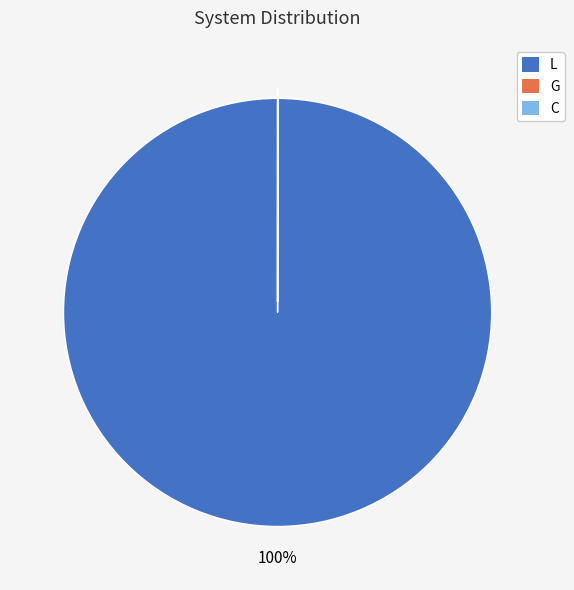

To the nearest percent, what is the average slice percentage?

33%